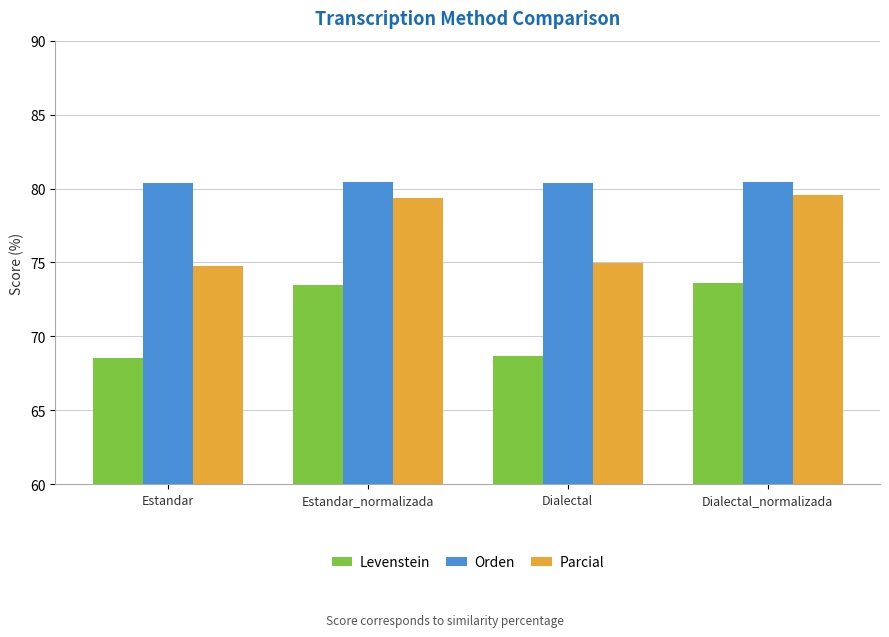

At which label does Parcial first exceed 79?

Estandar_normalizada